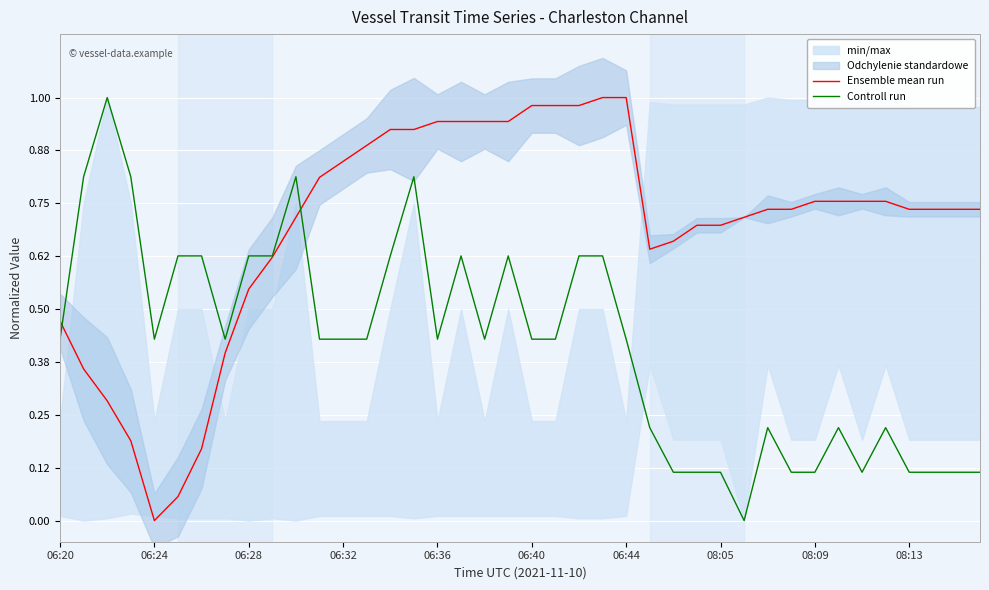

How many times do Ensemble mean run and Controll run cross each other?

2